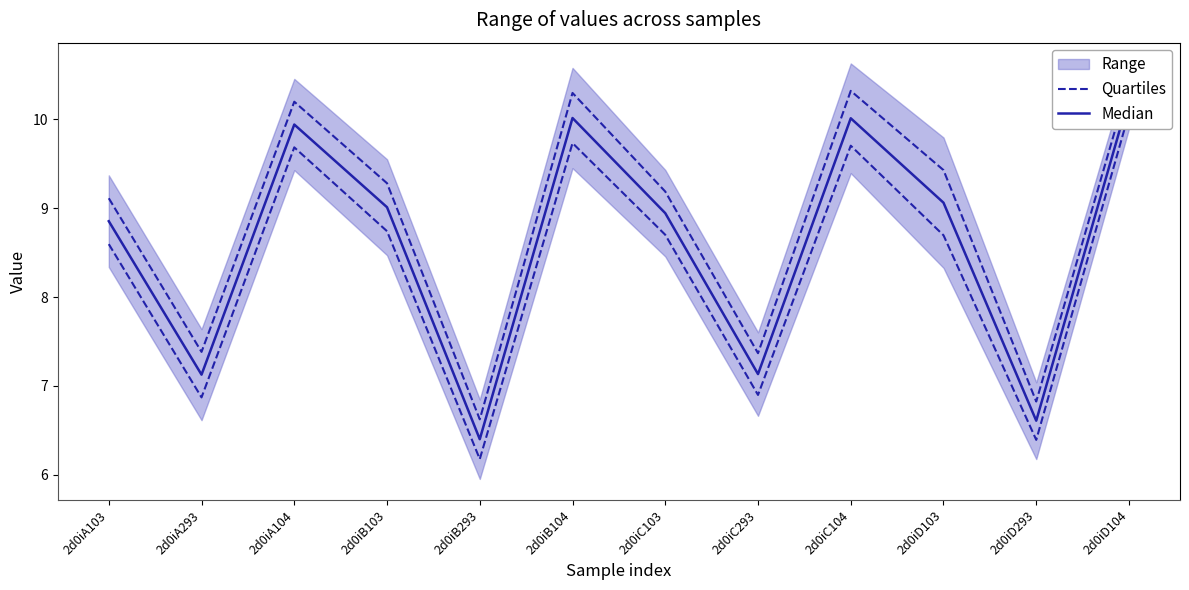

Which series has the largest total across all categories?

Median